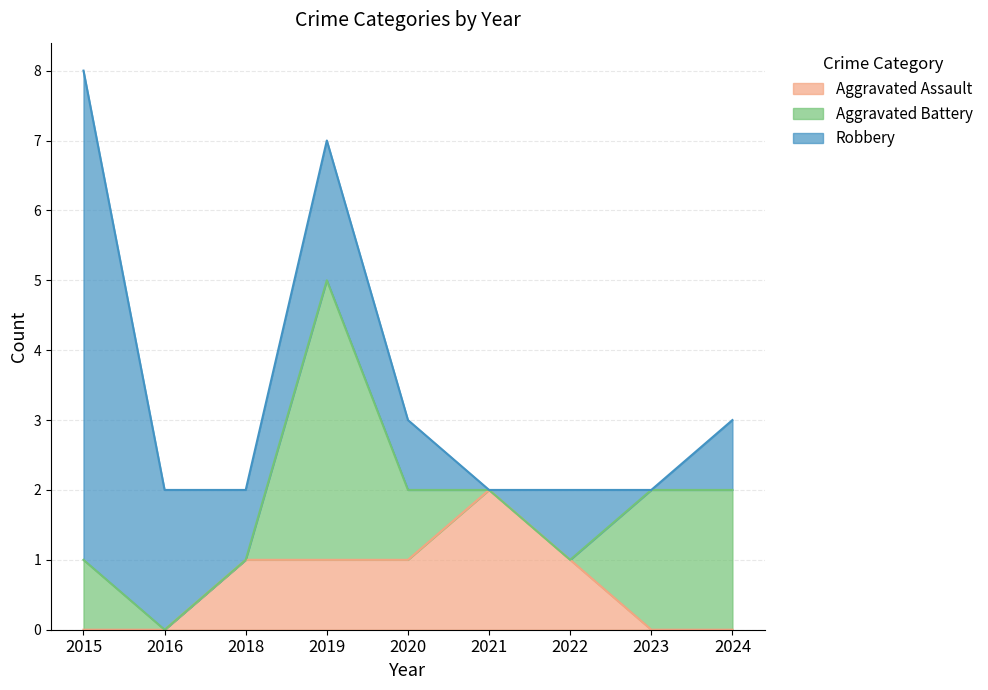

What are all the series names shown in the legend?

Aggravated Assault, Aggravated Battery, Robbery